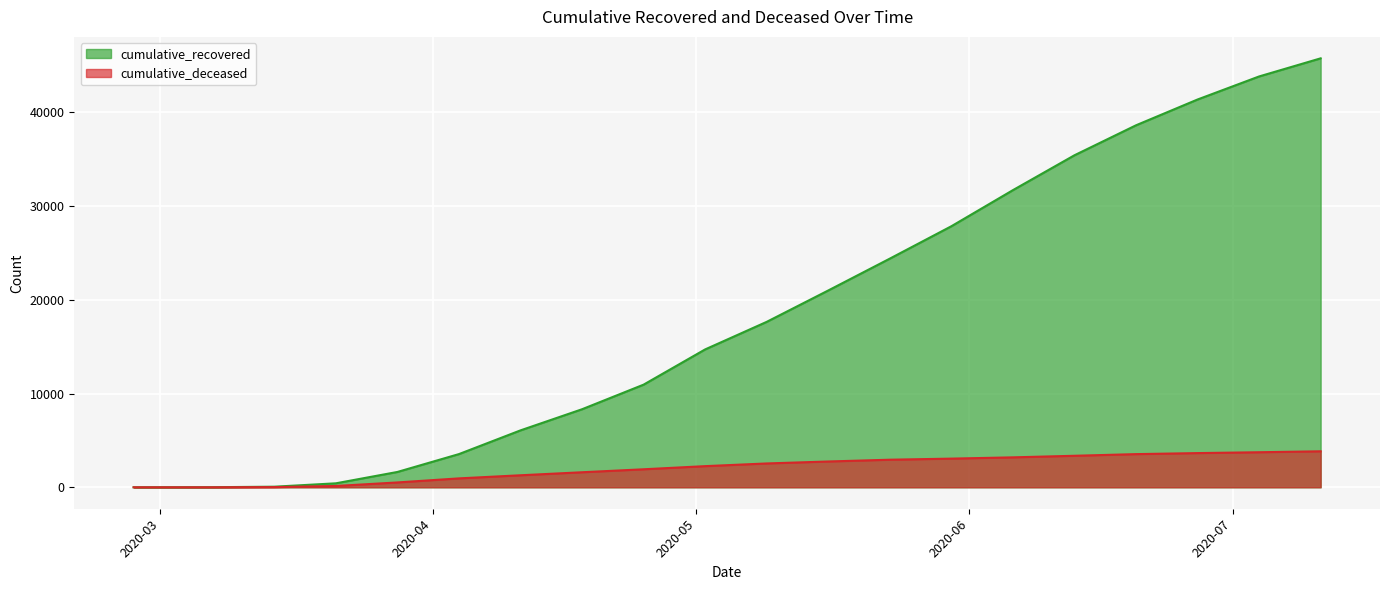

How many data points in cumulative_deceased are less than 2543?

10